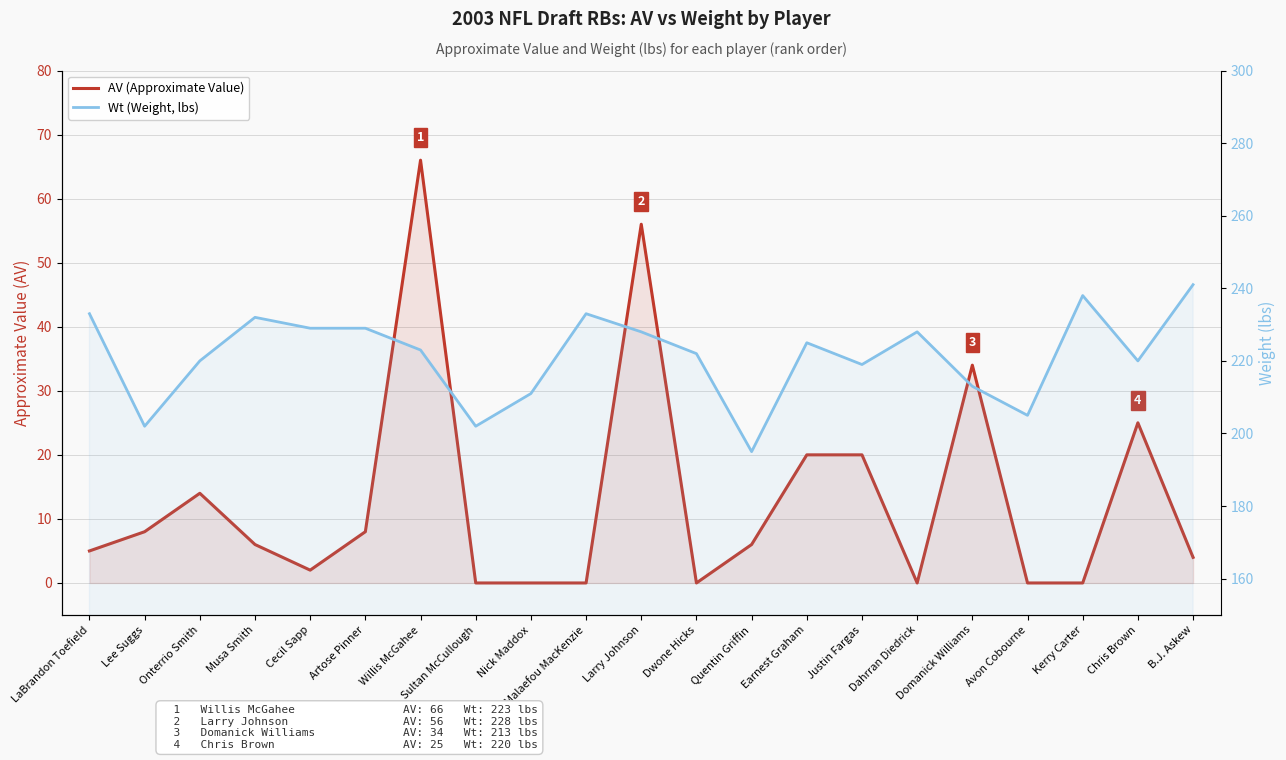

Between Dahrran Diedrick and Onterrio Smith, which is larger?

Onterrio Smith